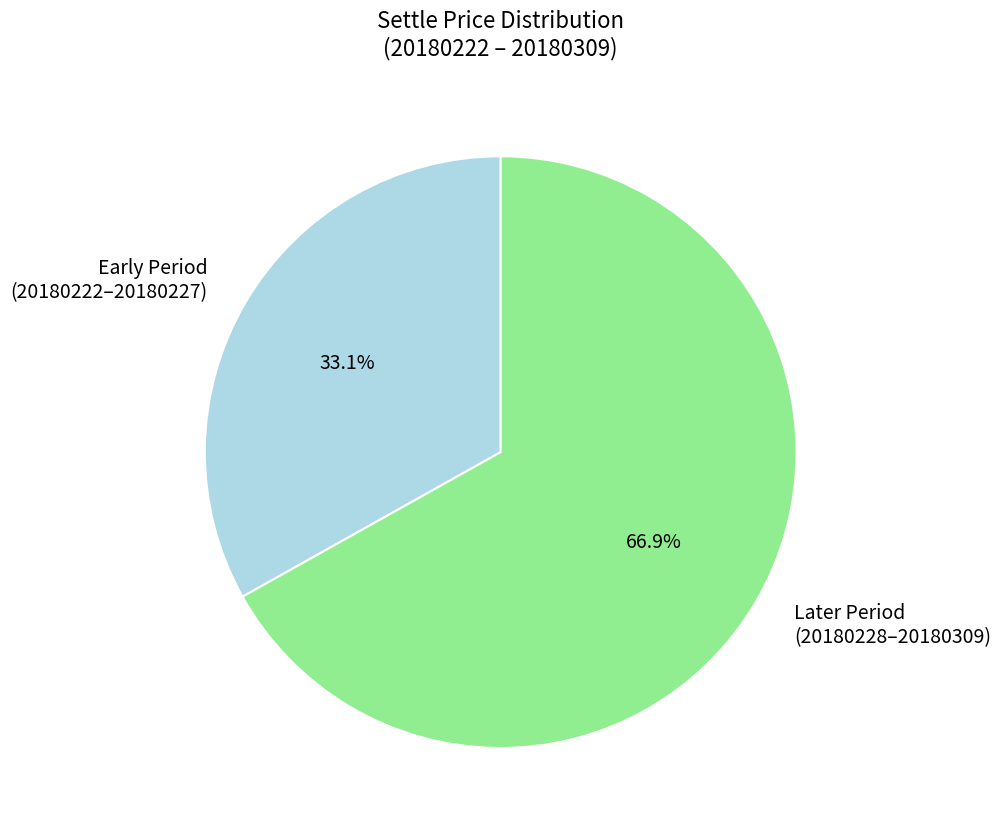

Between Later Period (20180228–20180309) and Early Period (20180222–20180227), which is larger?

Later Period (20180228–20180309)